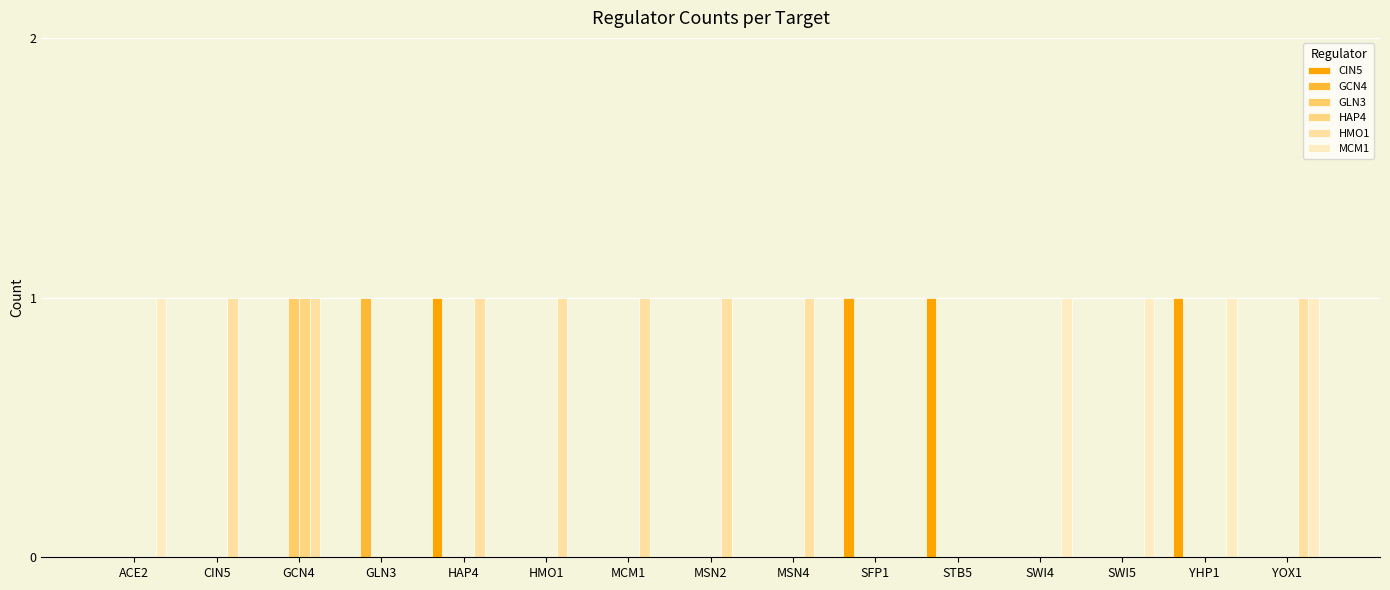

What is the total value across all series at SWI5?

1